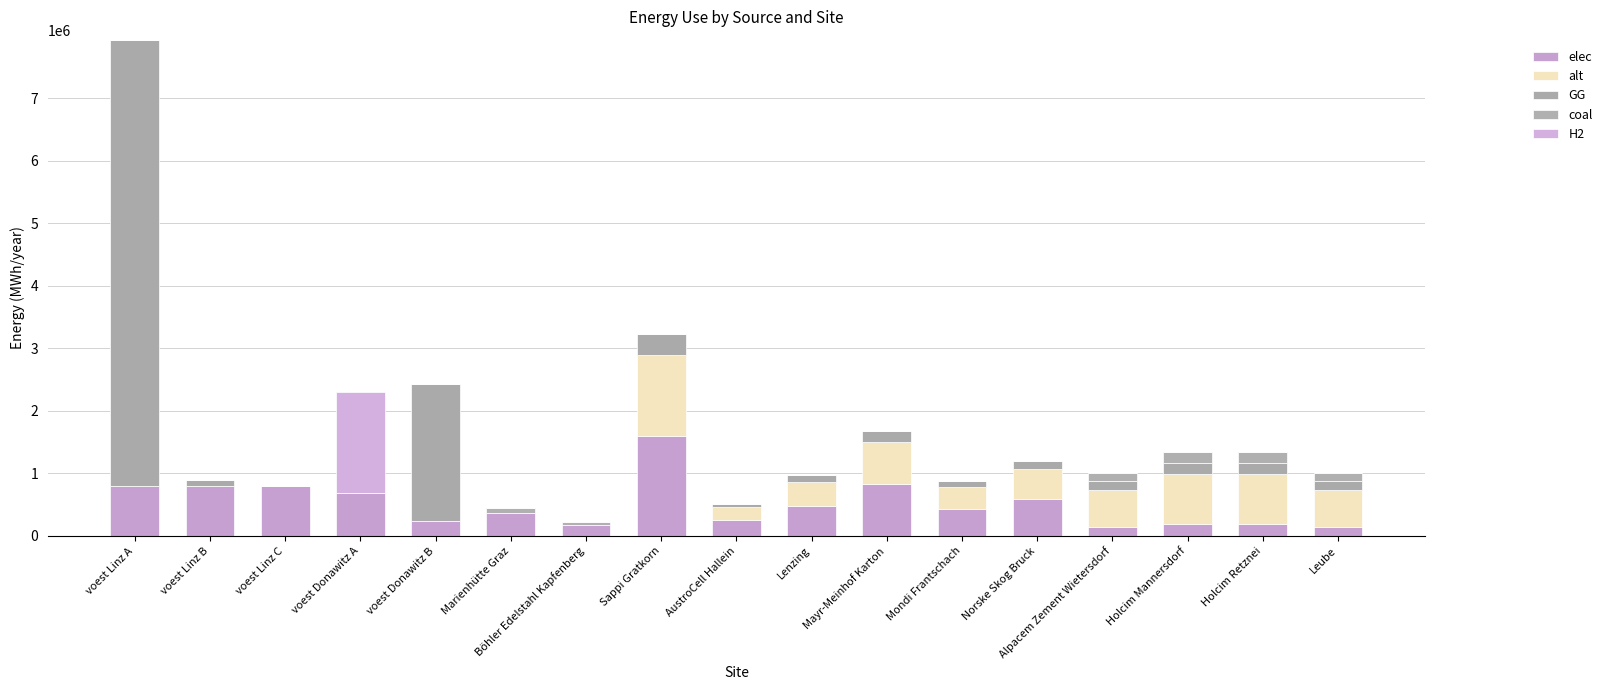

Are the bars grouped side by side (vs. stacked)?

No